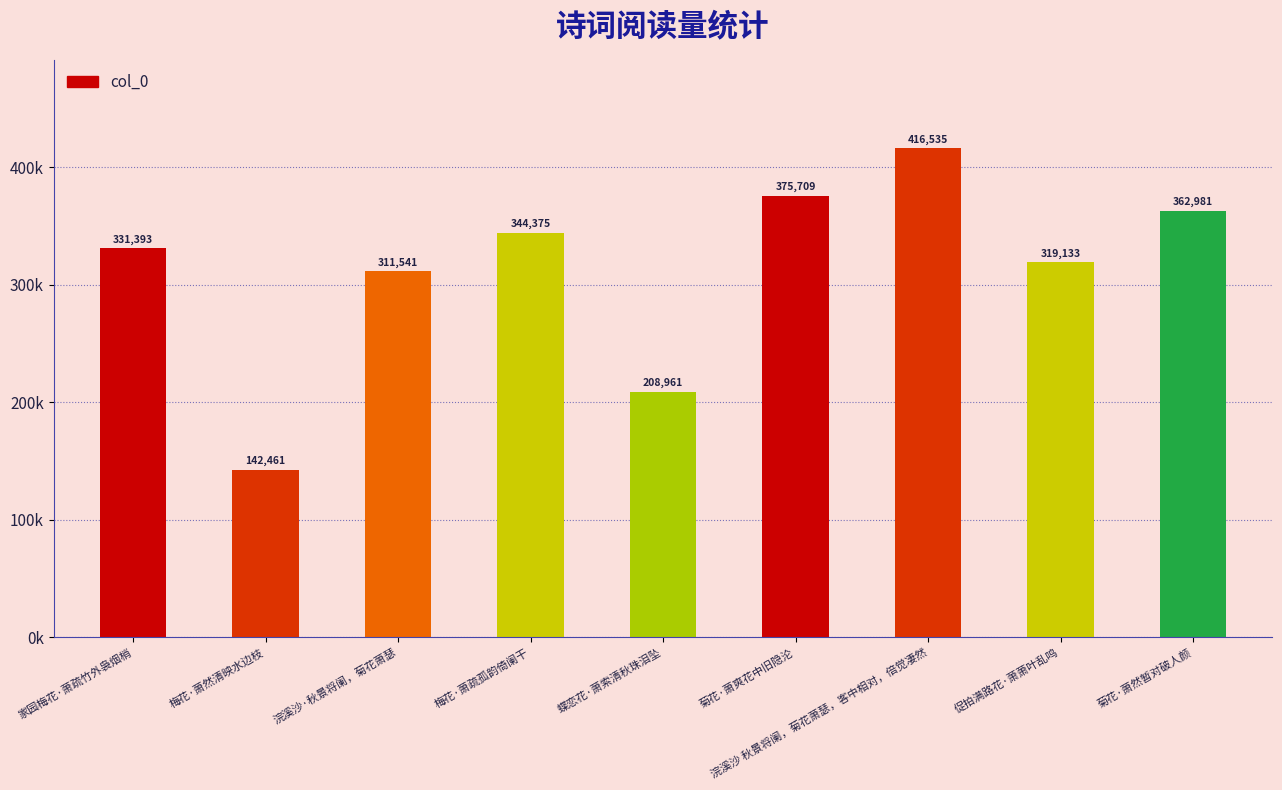

Does the chart contain any negative values?

No